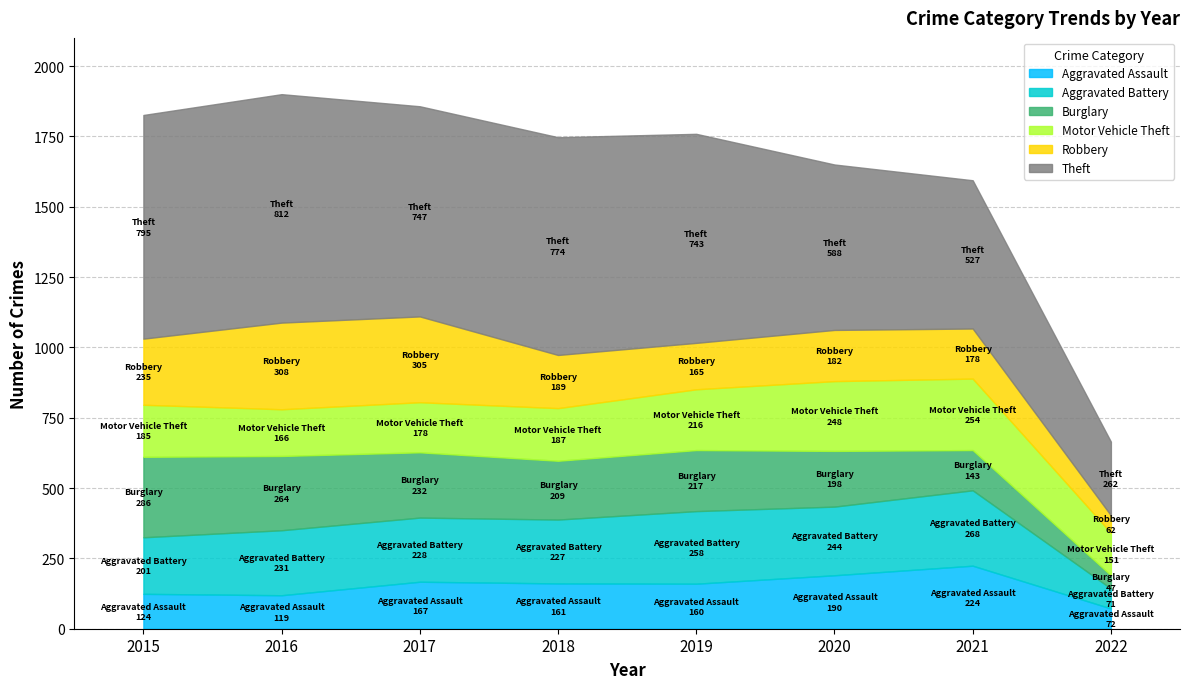

At which category is the sum across all series the highest?

2016